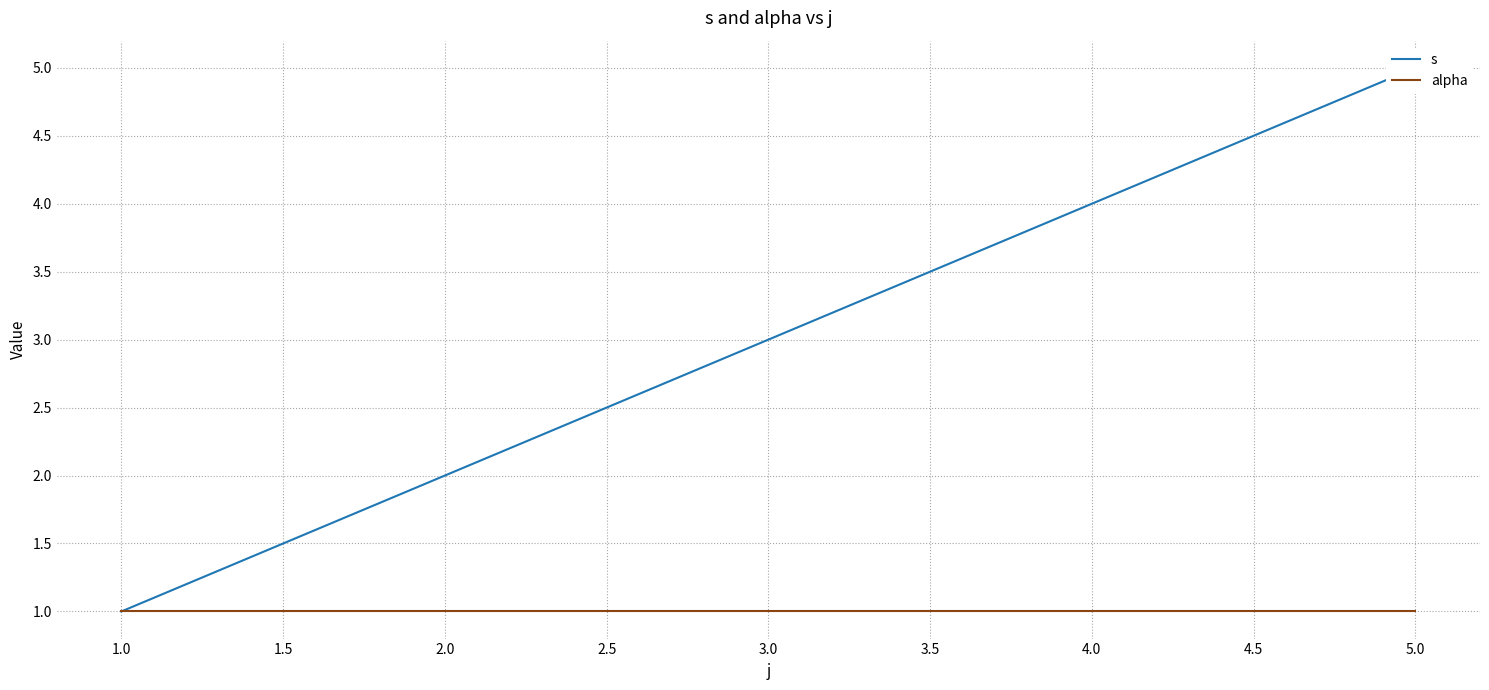

What are all the series names shown in the legend?

s, alpha